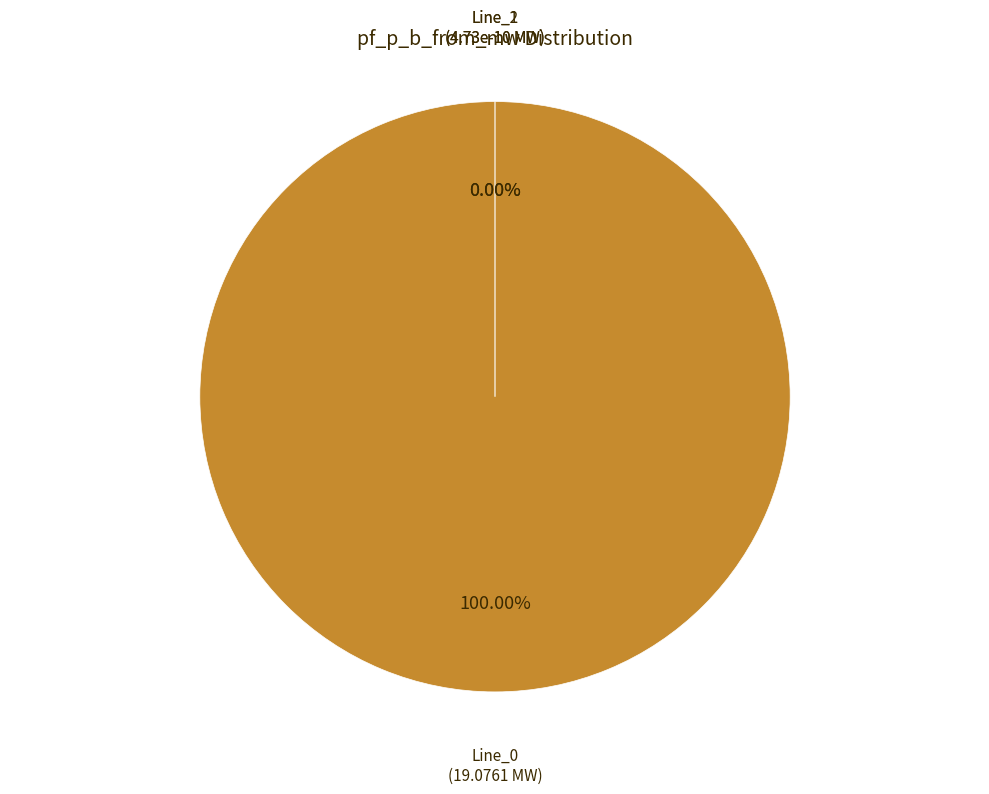

How many slices are in this pie chart?

3